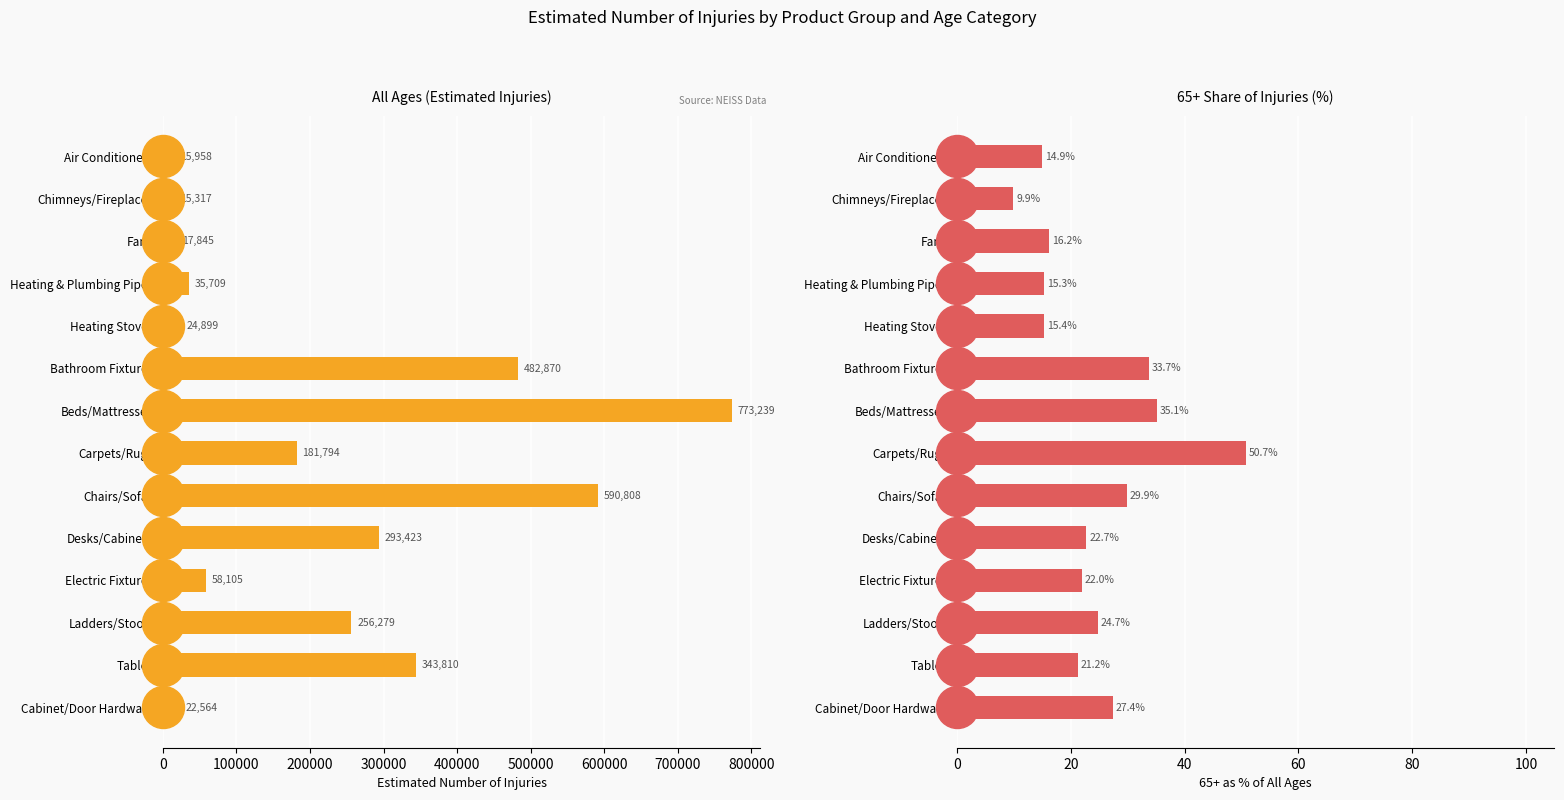

Reading right to left, list all the values displayed in this chart.

22564	343810	256279	58105	293423	590808	181794	773239	482870	24899	35709	17845	15317	15958